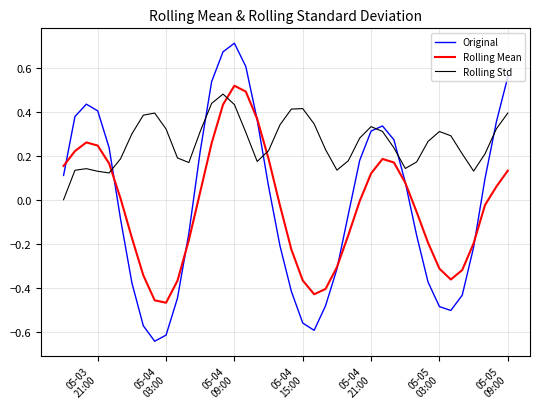

Which series has the largest total across all categories?

Rolling Std